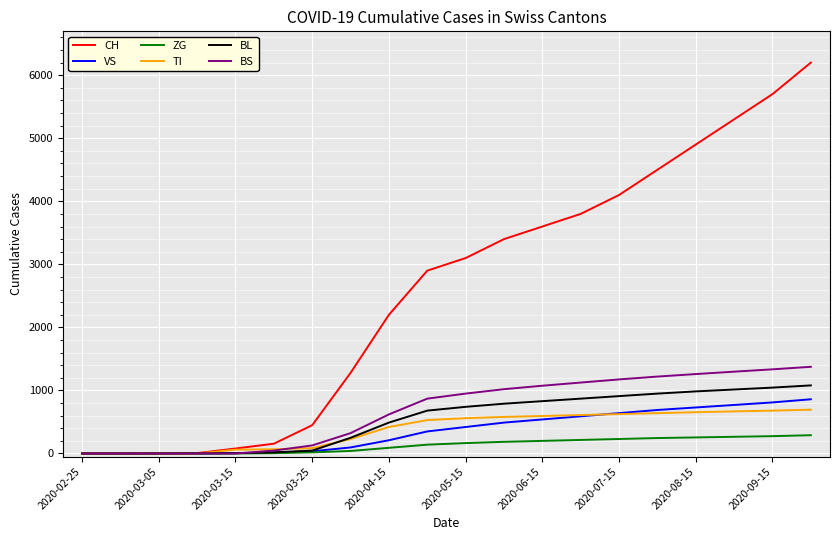

Which series has the largest total across all categories?

CH